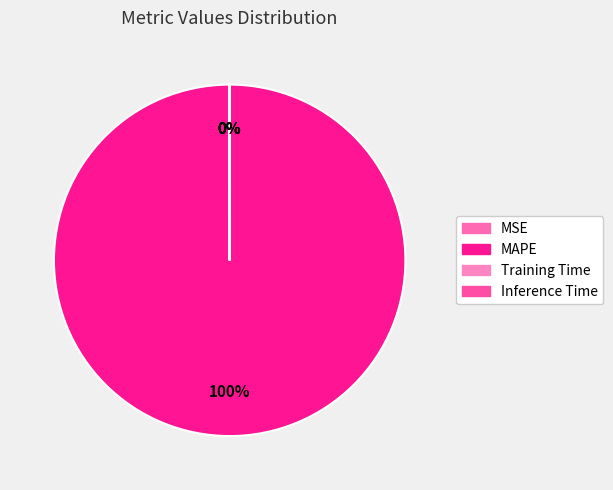

Does Training Time account for over 50% of the chart?

No